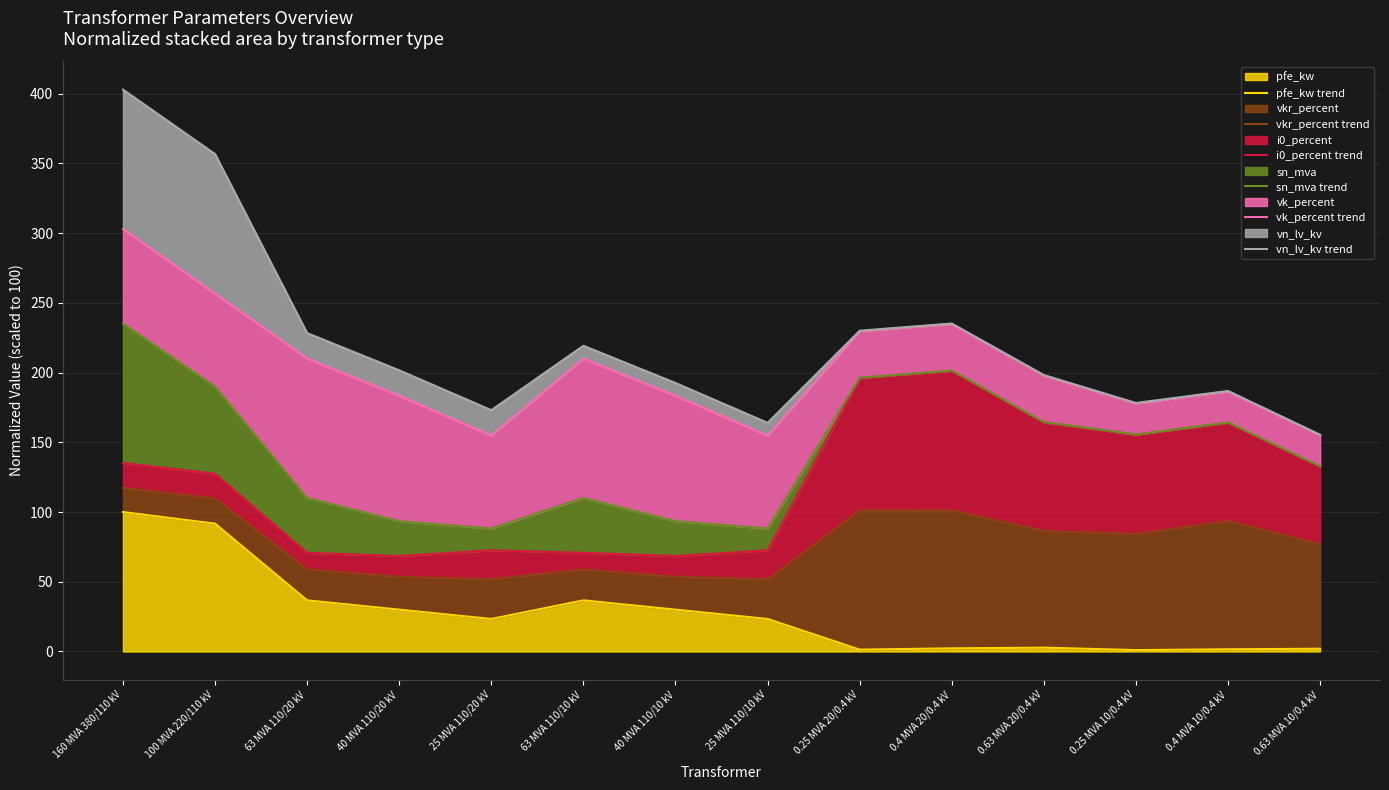

How many lines are shown in the chart?

6